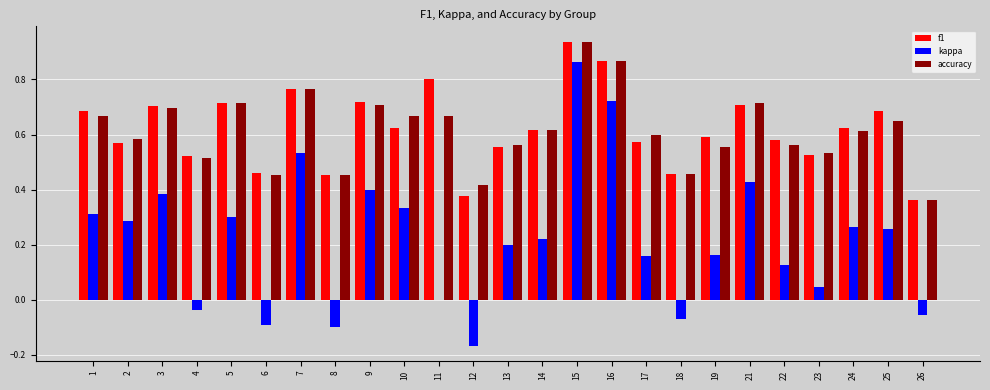

What are all the series names shown in the legend?

f1, kappa, accuracy